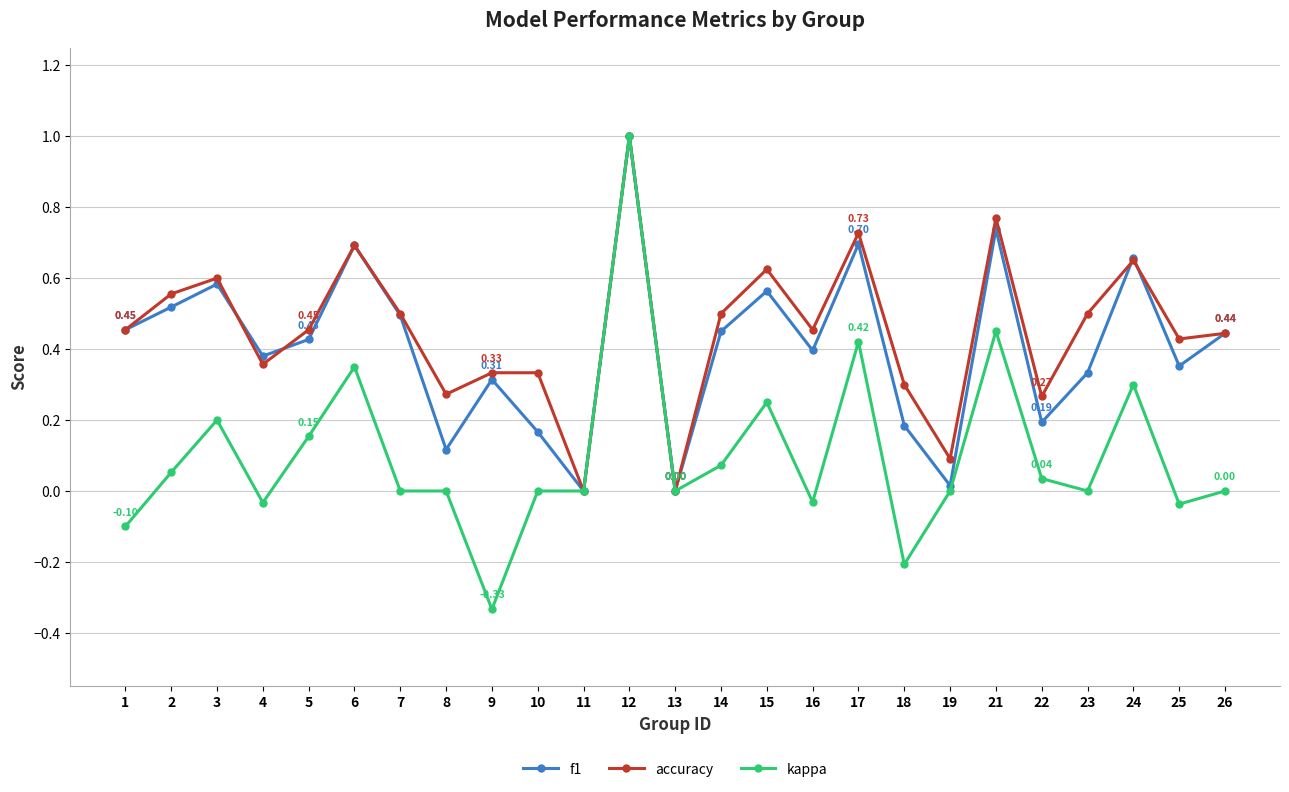

In f1, how many points are lower than both neighbors (excluding endpoints)?

8